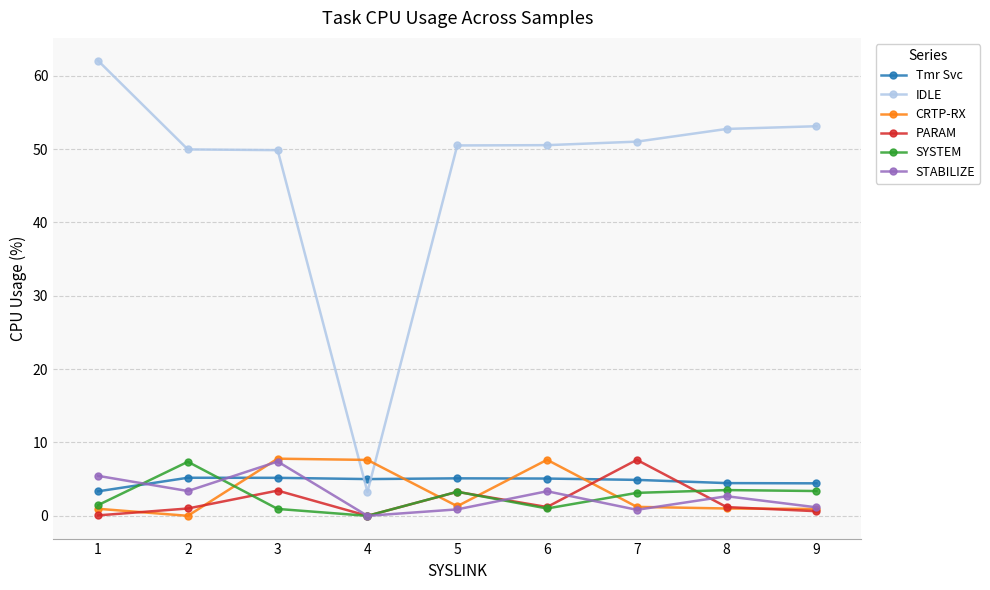

Is the value of CRTP-RX at 2 greater than the value of Tmr Svc at 9?

No